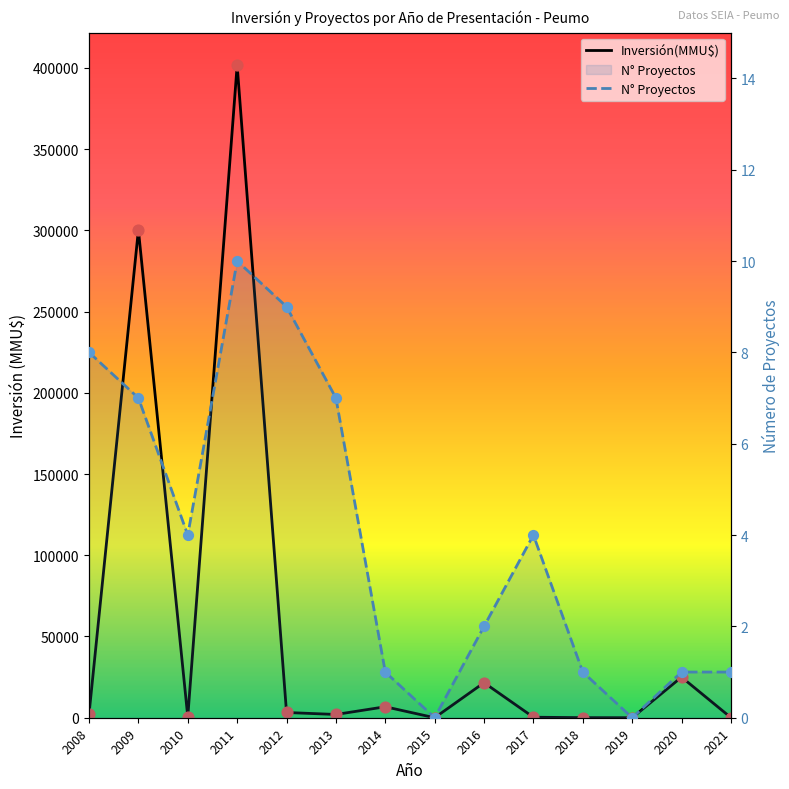

What are all the series names shown in the legend?

Inversión(MMU$), N° Proyectos